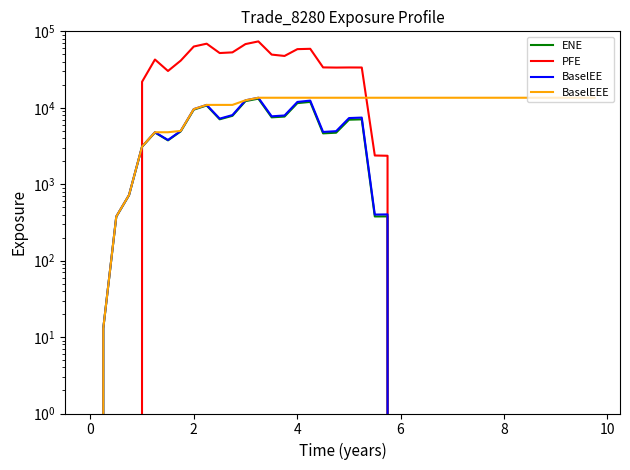

True or false: BaselEE and PFE cross at least once.

True